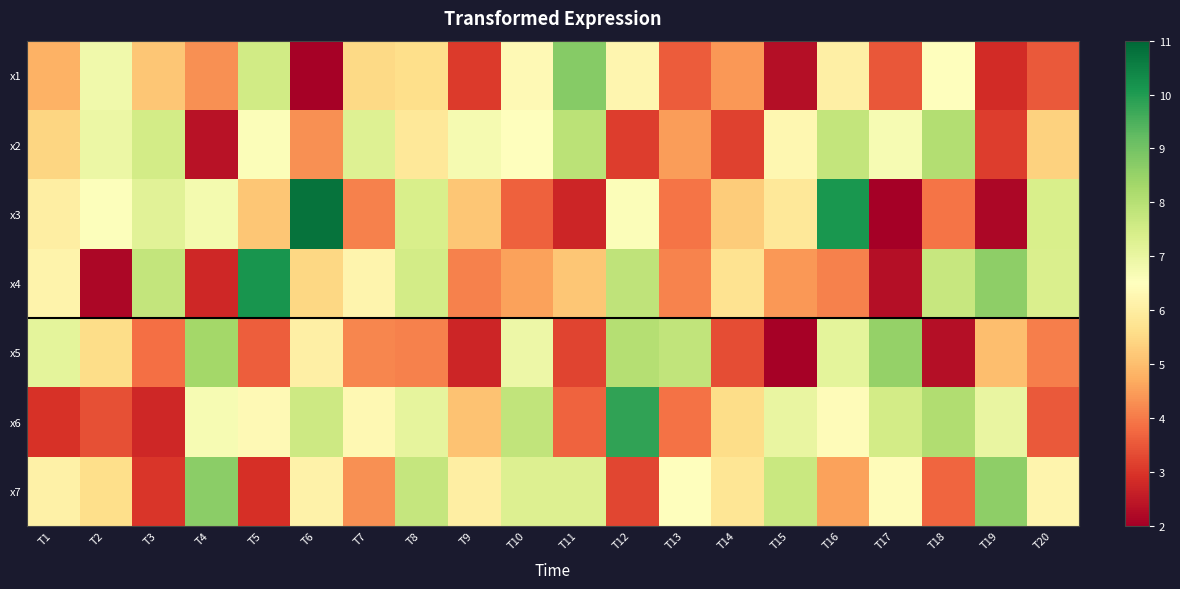

At which category is the sum across all series the highest?

T16